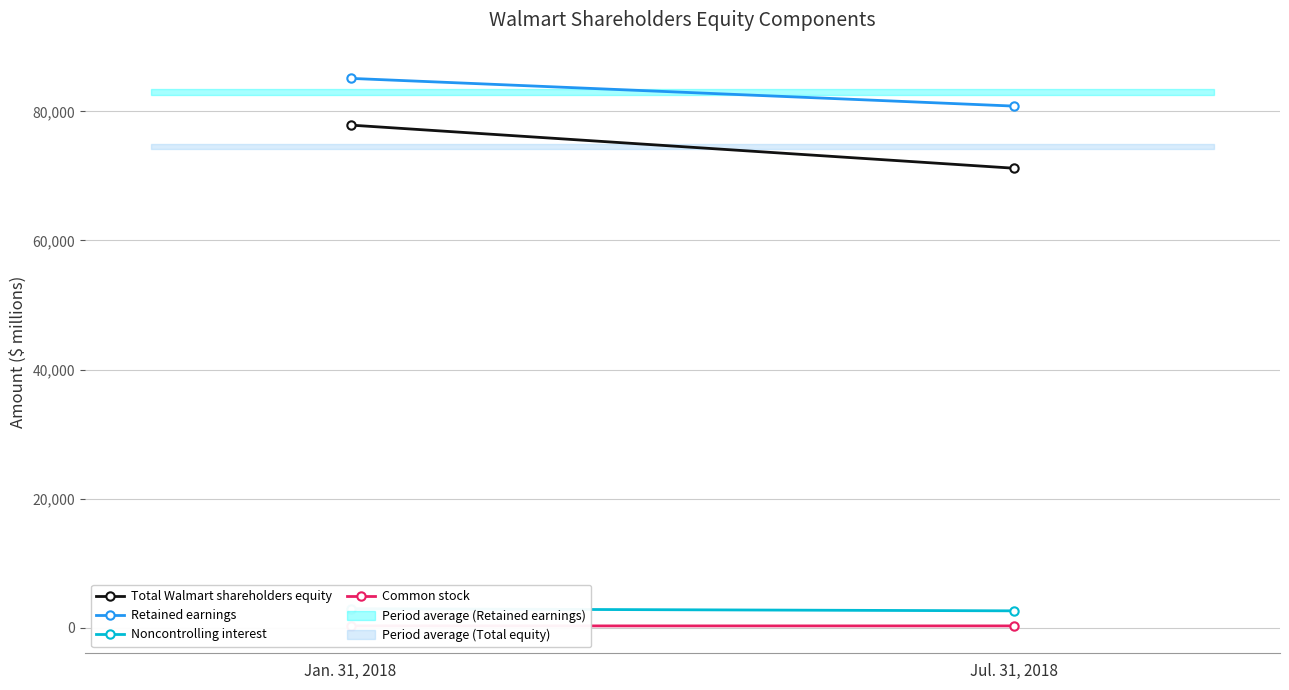

What is the value of the Common stock point at the 1st from the left?

295